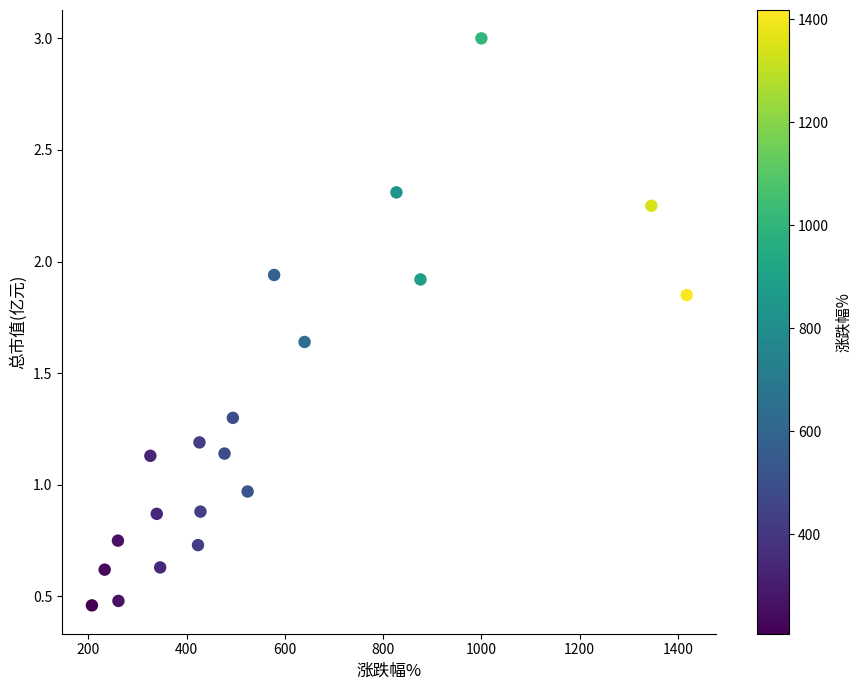

What is the range of Y values (max minus min)?

2.5